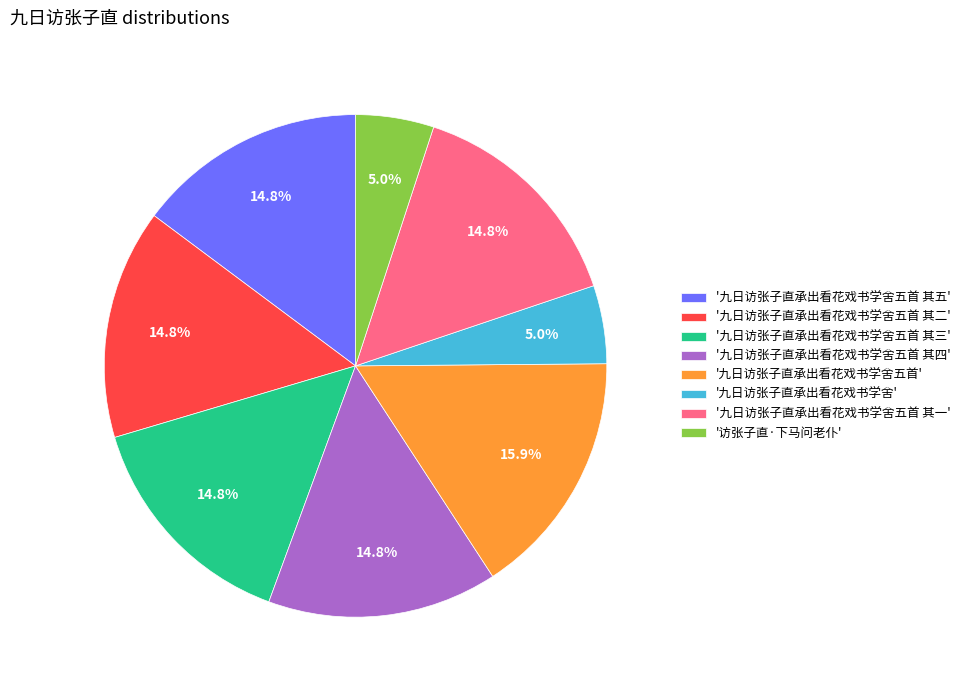

Does '九日访张子直承出看花戏书学舍五首 其一' represent more than half of the total?

No